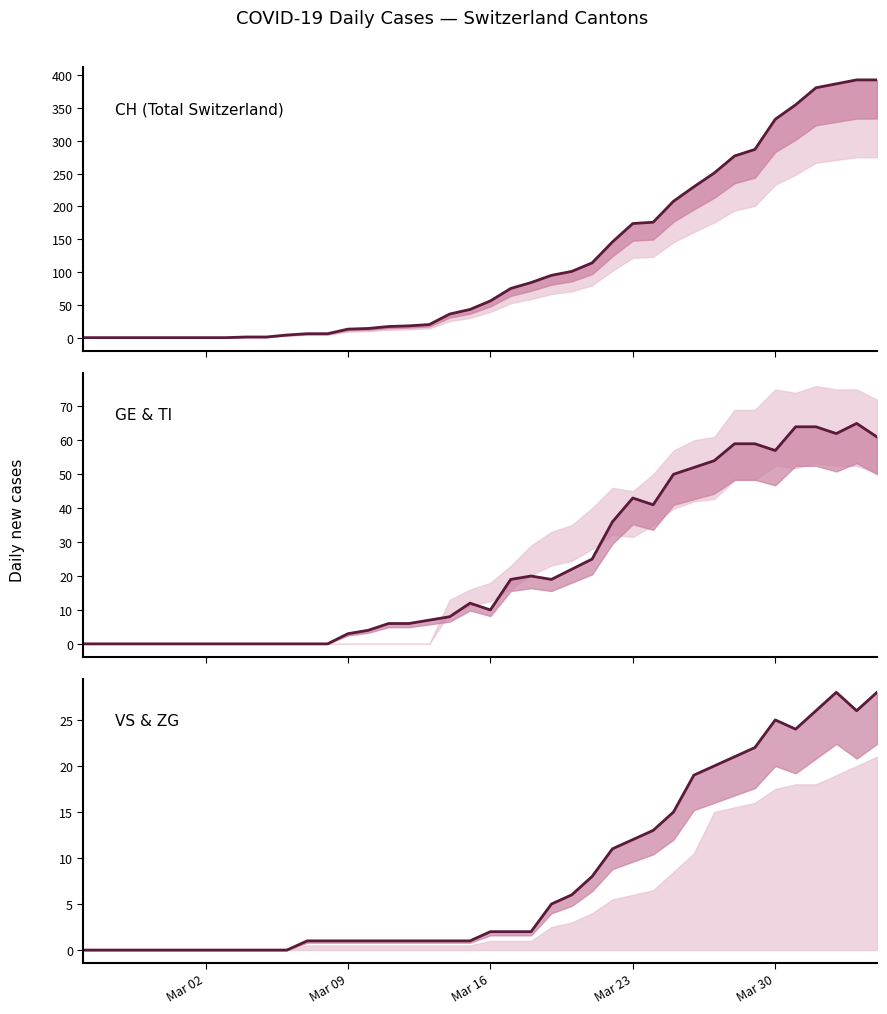

Which series has the widest spread of values?

CH (Total Switzerland)